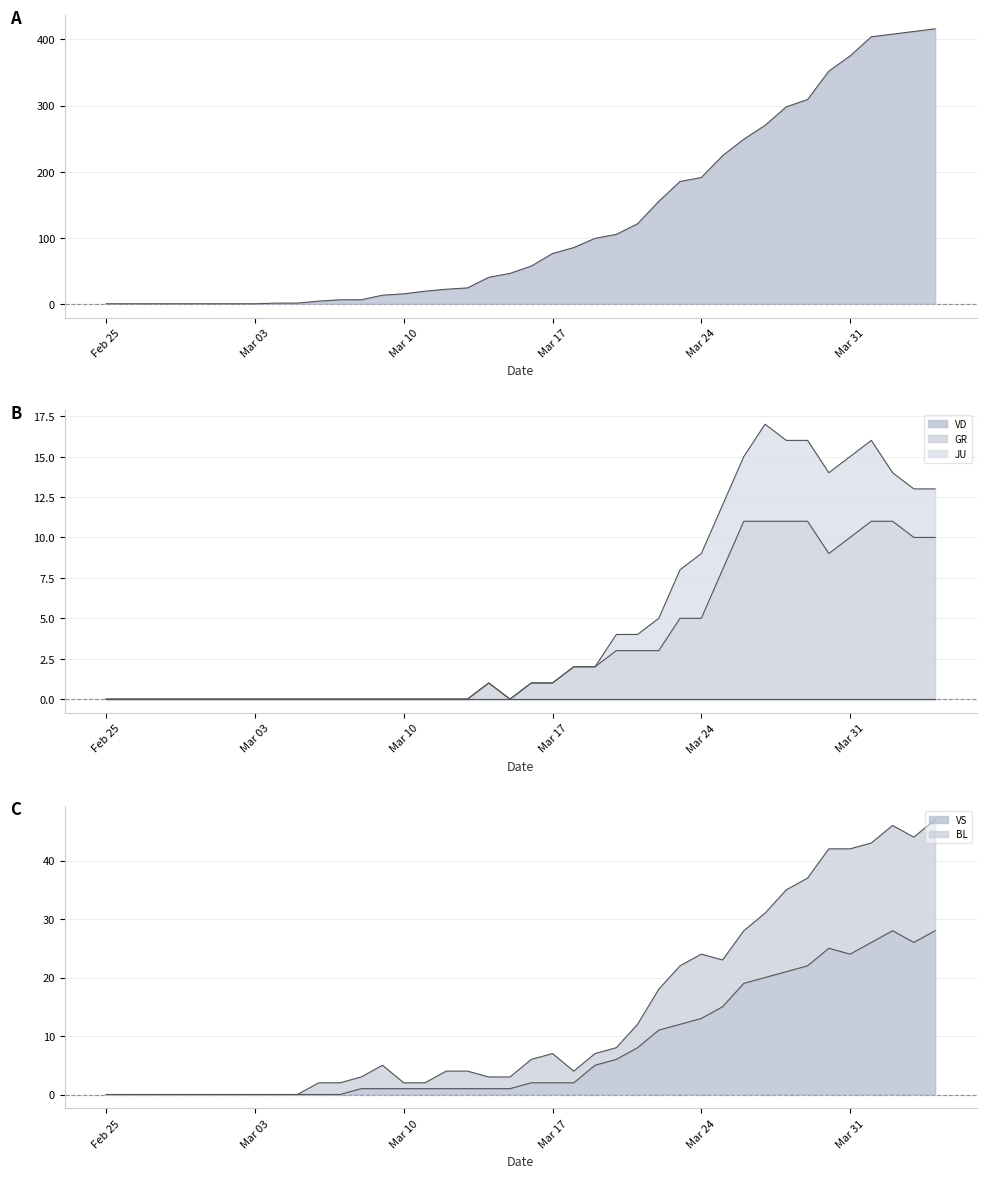

At how many categories does at least one series exceed 270?

8